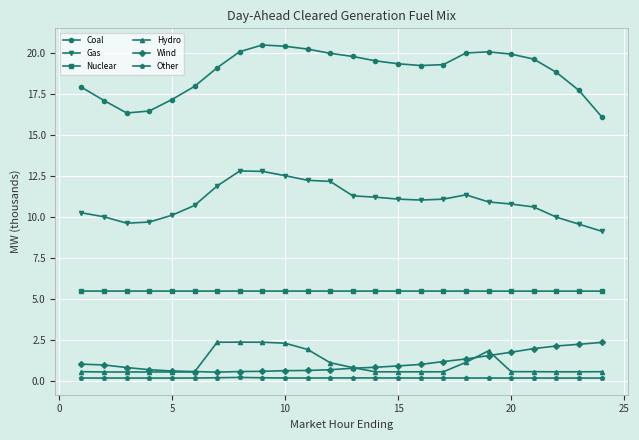

What is the maximum value shown in the chart?

20.5